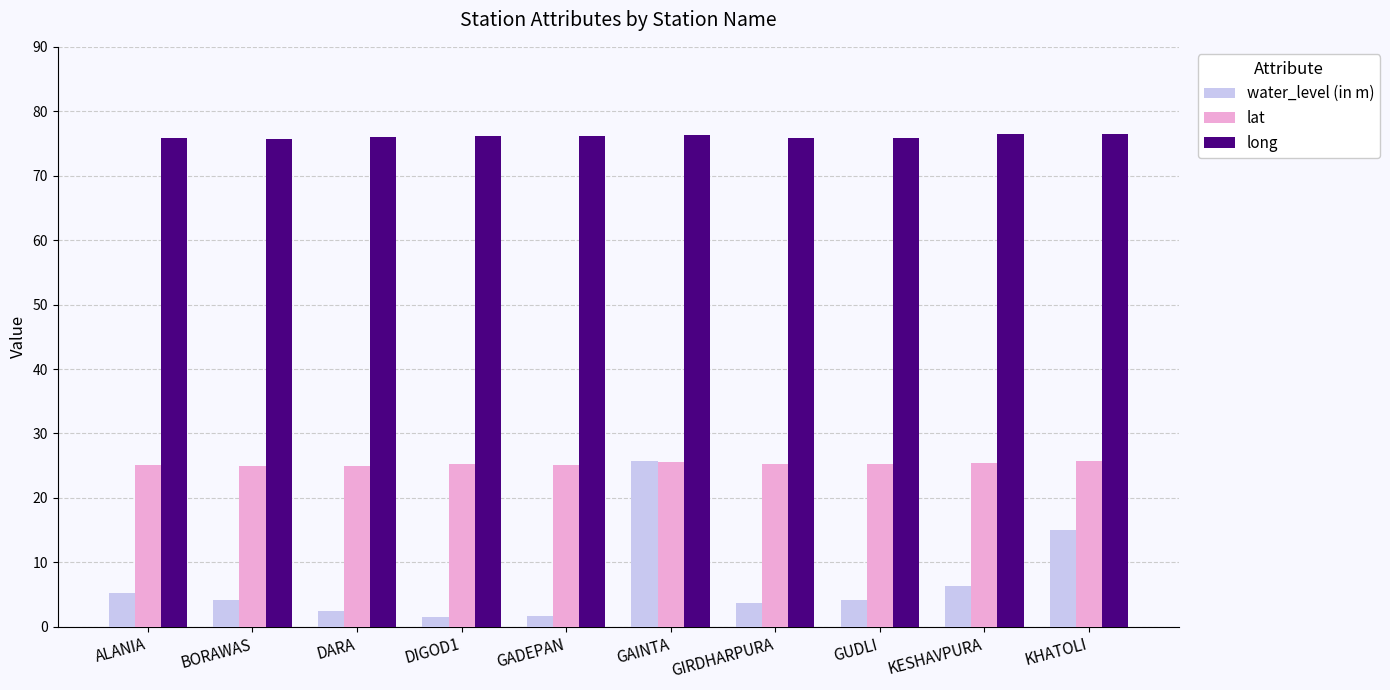

Count the number of categories in the chart.

10